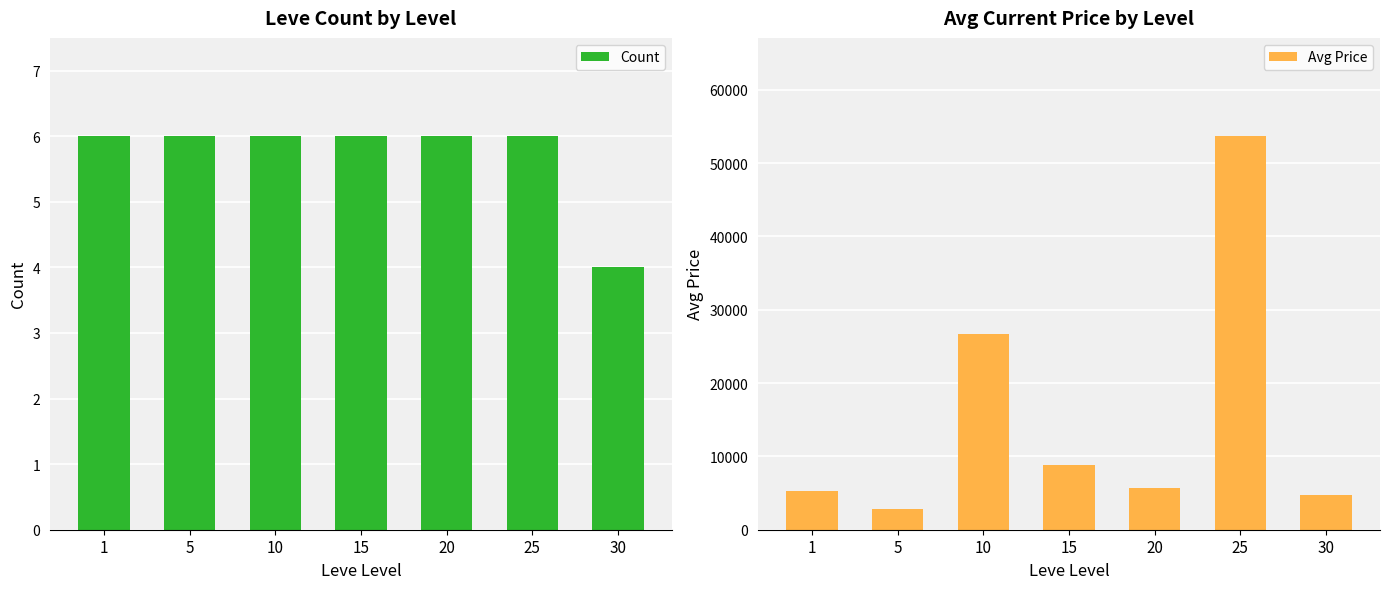

Which series has the largest total across all categories?

Avg Price